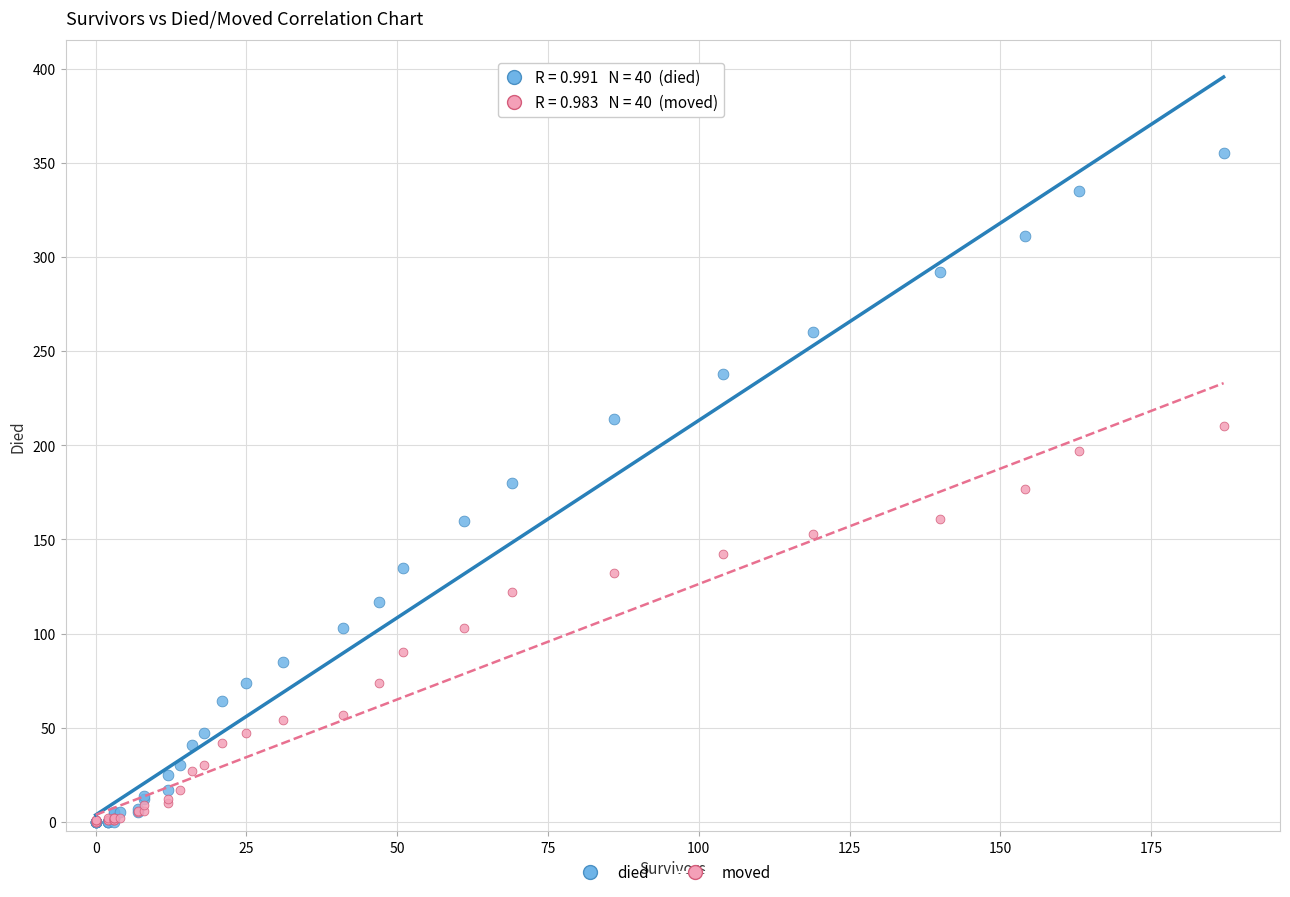

Which series reaches the maximum Y coordinate?

died